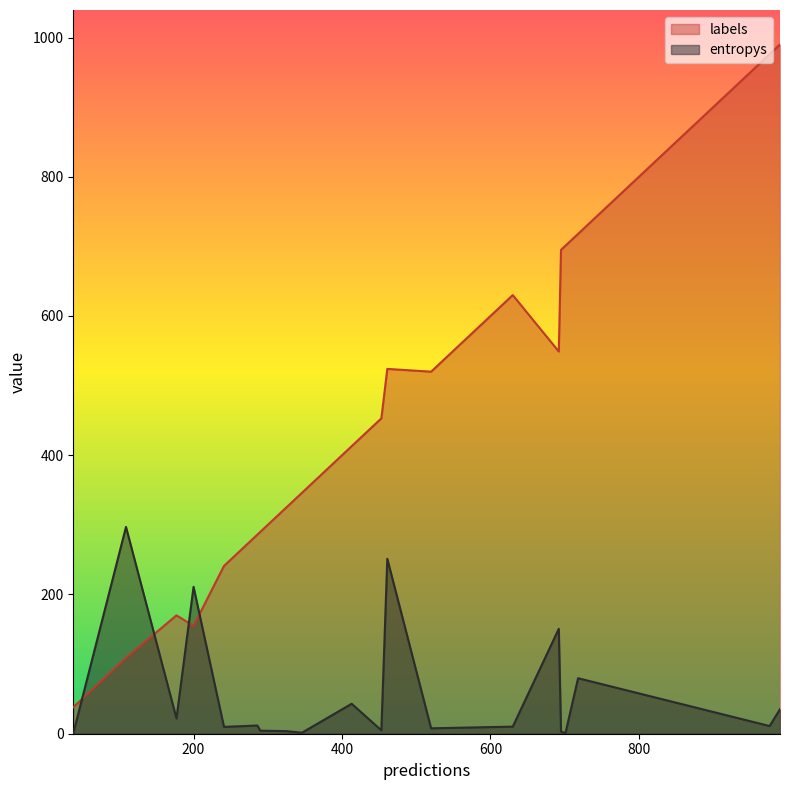

What is the lowest value of the labels series?

38.0